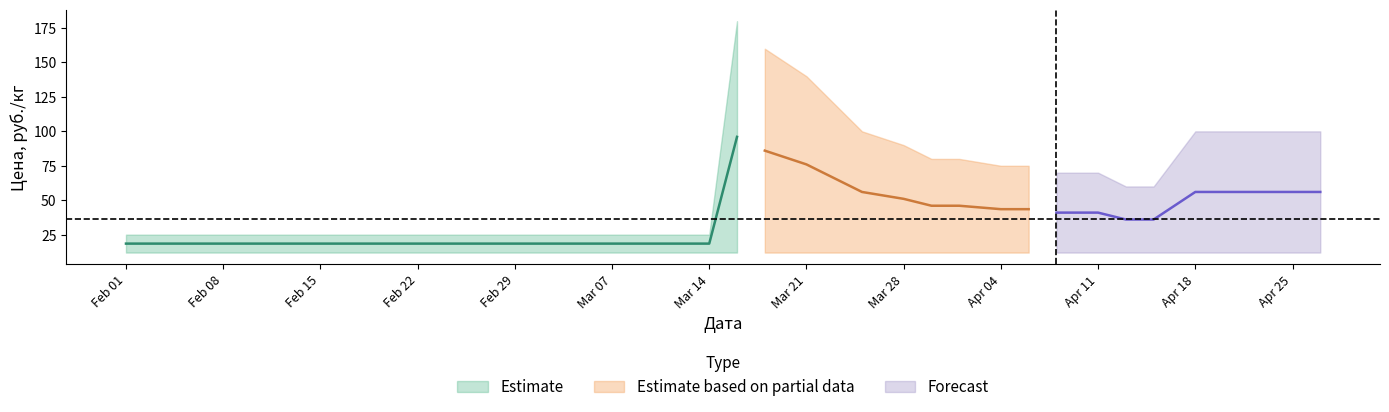

True or false: Min has more than 2 interior local peaks.

False